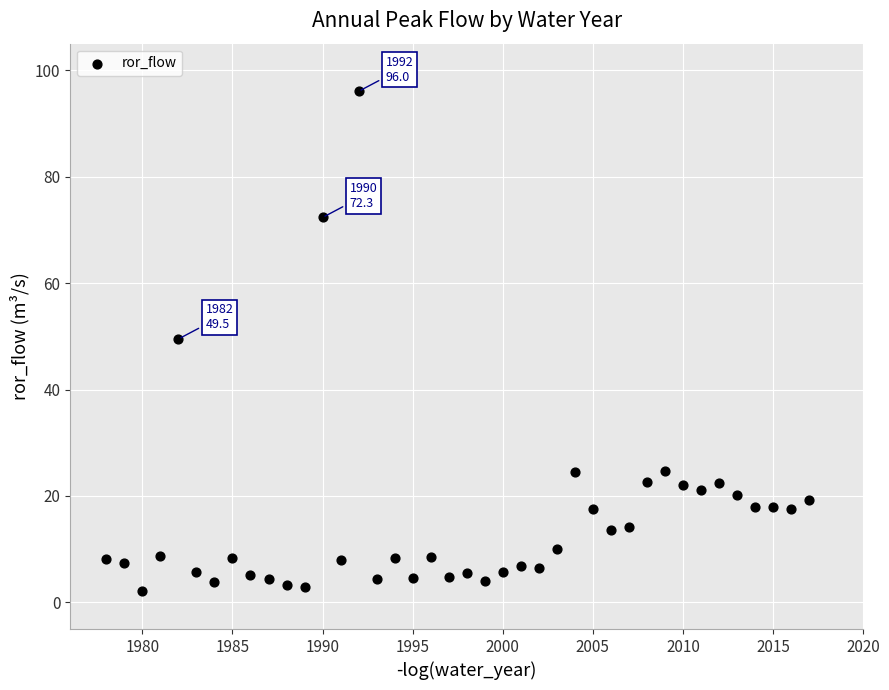

What is the range of X values (max minus min)?

39.0